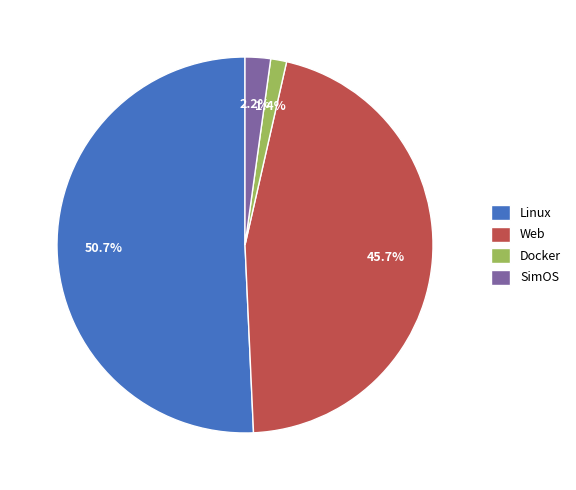

The Linux slice represents 44% of the pie. True or false?

False